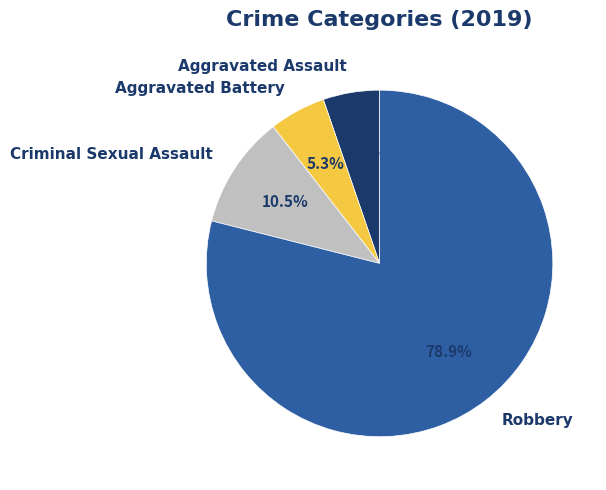

Between Aggravated Battery and Robbery, which is larger?

Robbery